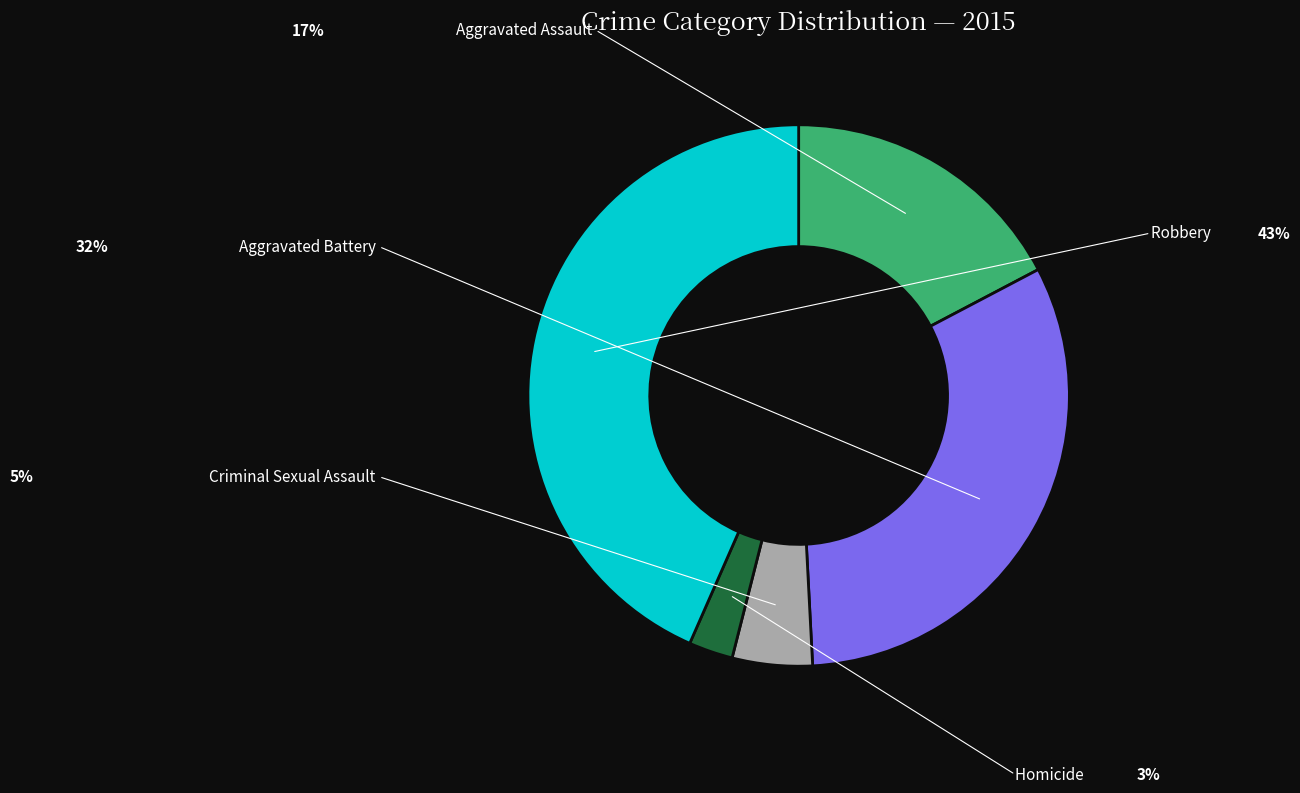

Combined, do Criminal Sexual Assault and Aggravated Battery account for over 50%?

No